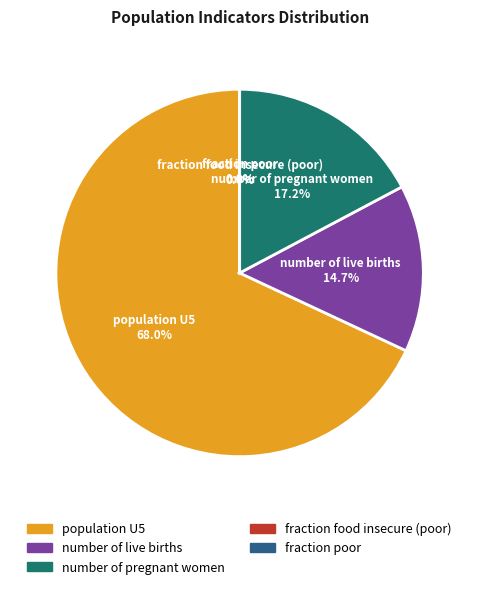

To the nearest percent, what is the difference between the largest and smallest slice percentages?

68%